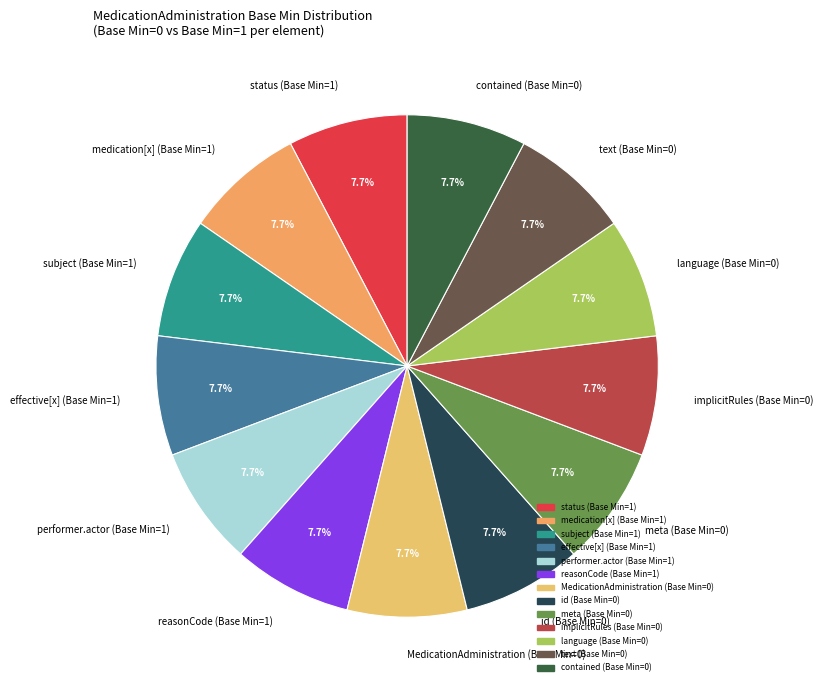

Does any single category account for the majority?

No